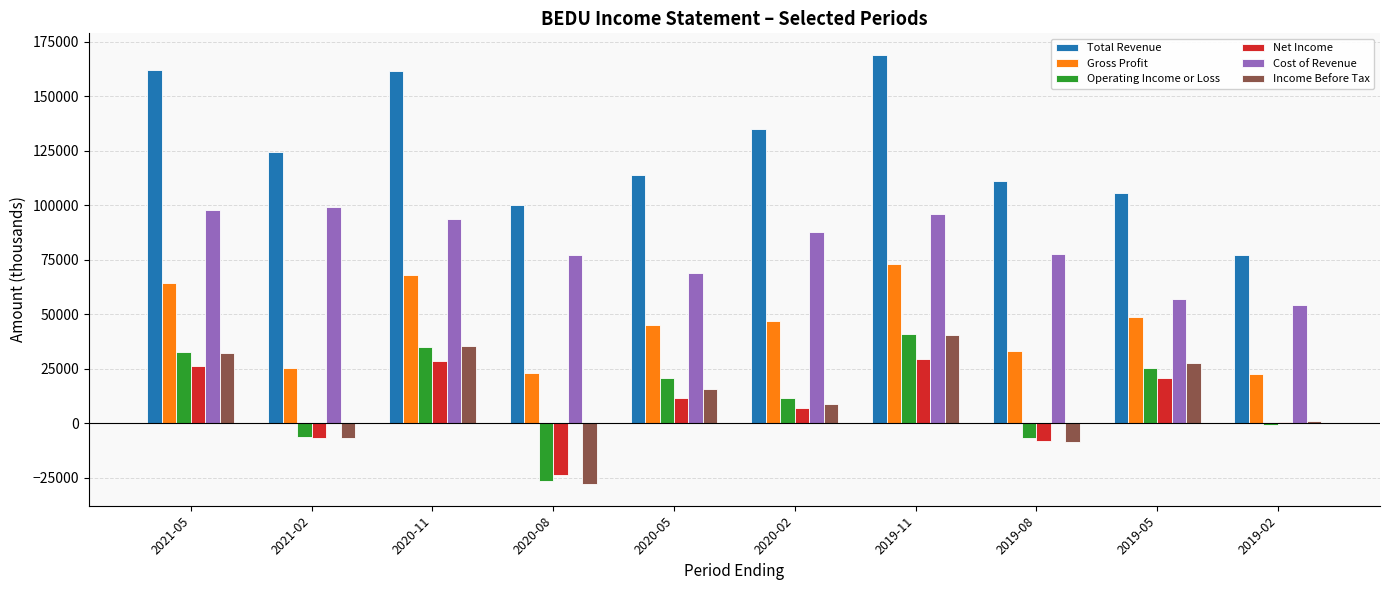

The value of Income Before Tax at 2020-08 is -27900. True or false?

True